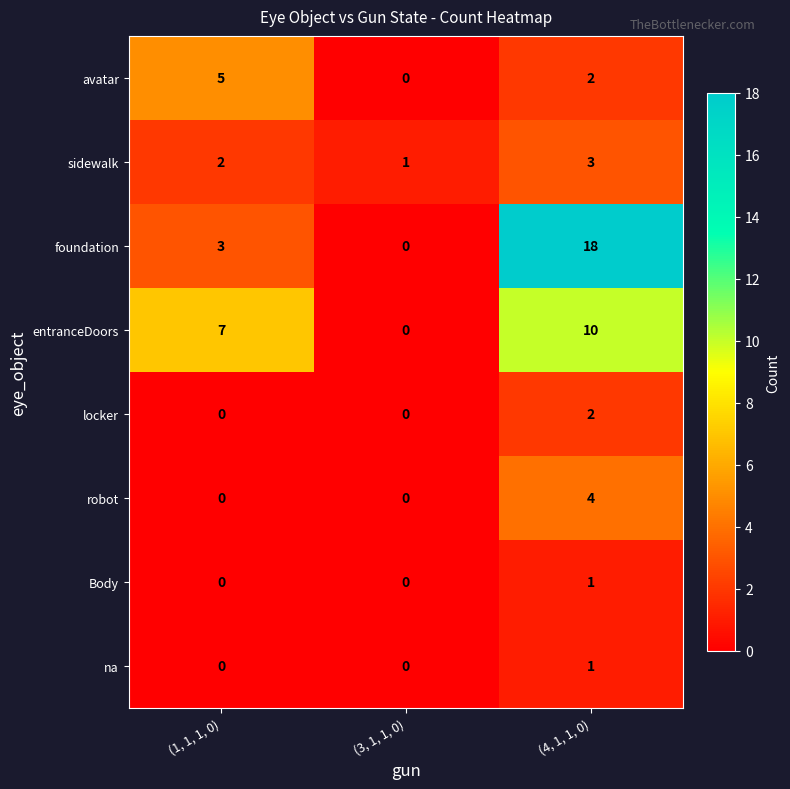

At how many categories does at least one series exceed 0?

3